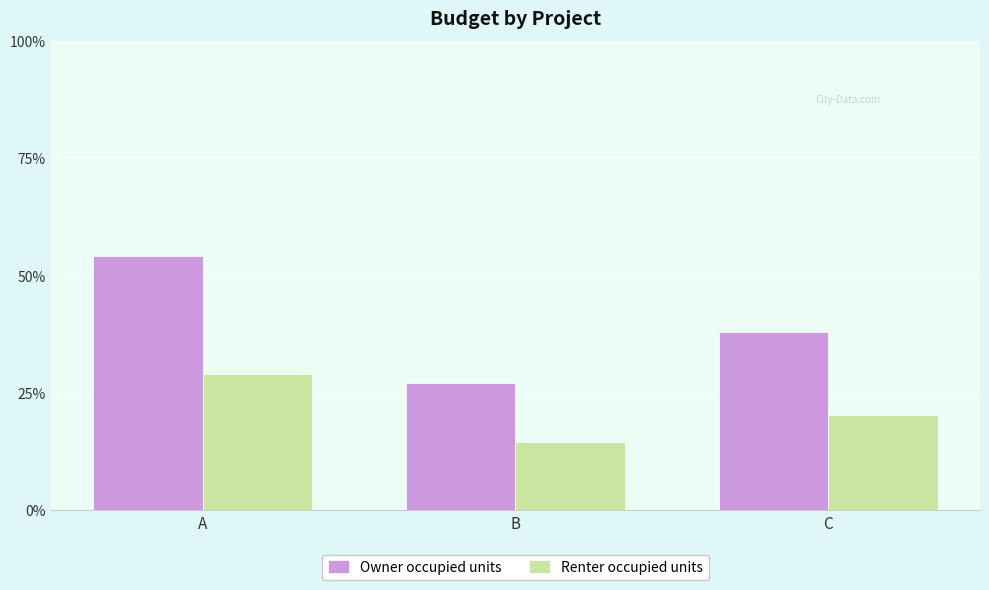

Are the bars horizontal?

No